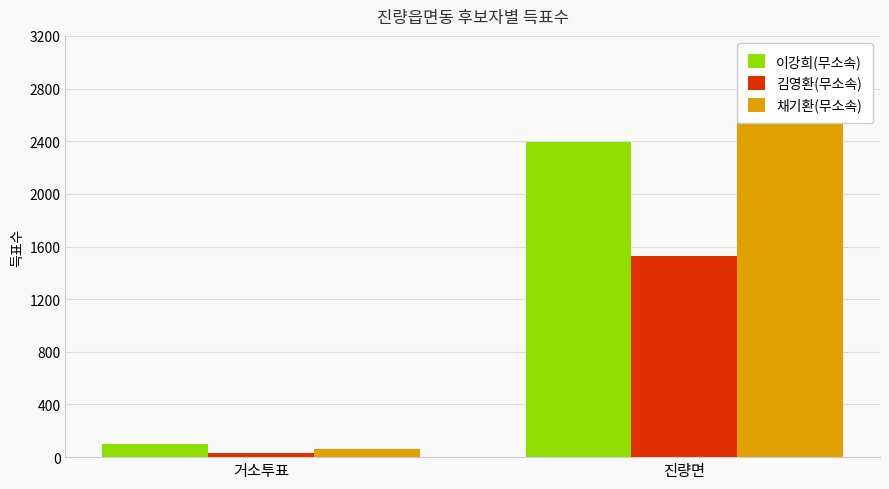

Is it true that 채기환(무소속) equals 60 at 거소투표?

True